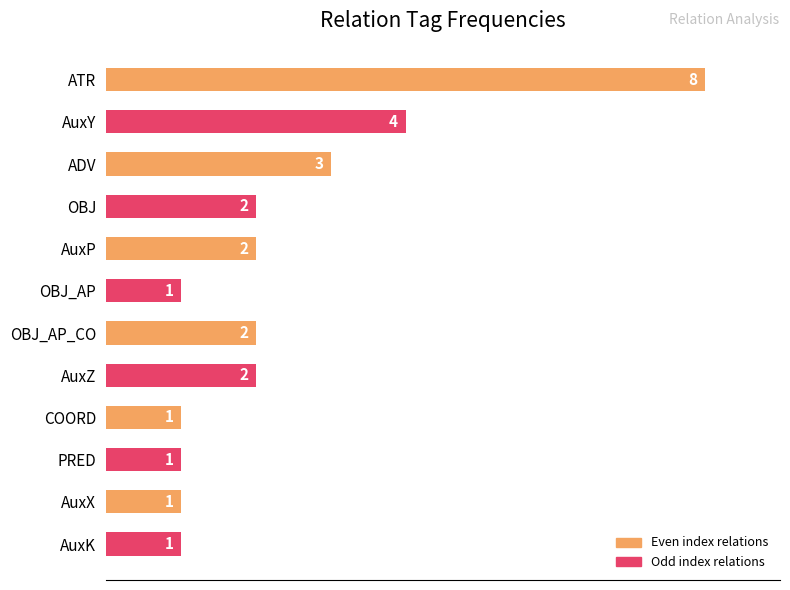

At which label is the value closest to 4?

AuxY